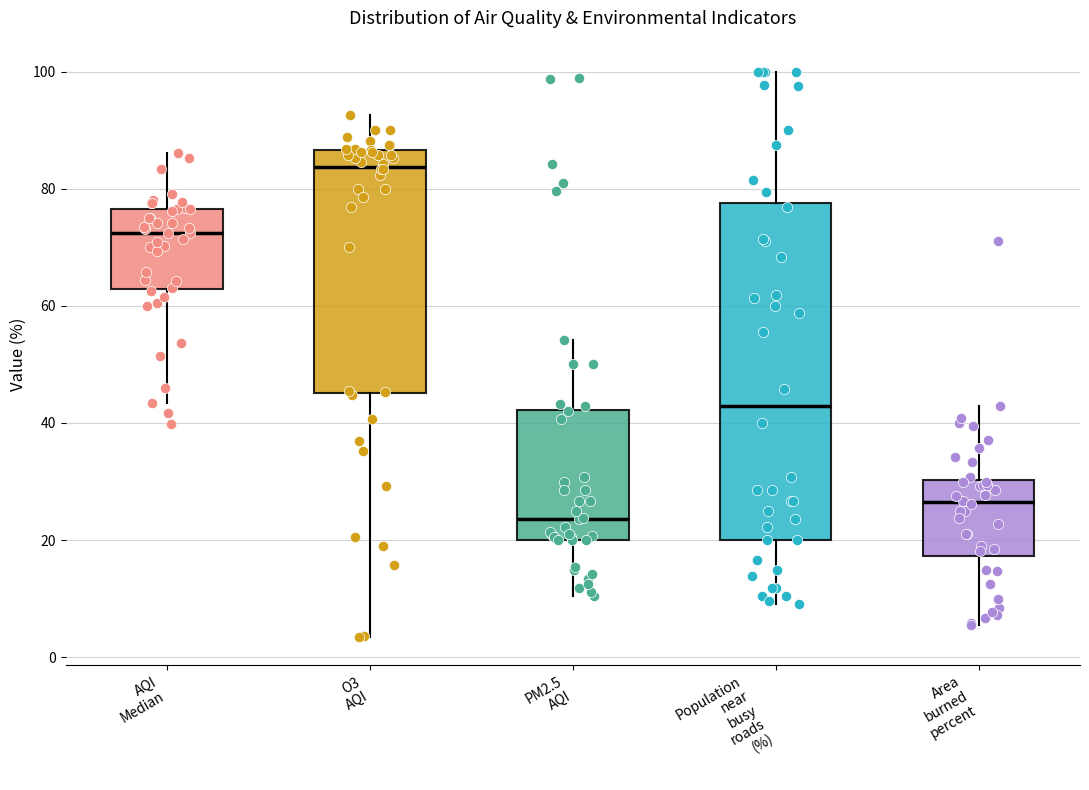

Reading left to right, transcribe this box plot: for each box, give where its median line is, the range the box spans, and where its two whiskers end, as read against the y-axis. The values are not printed on the chart, so give them approximately, as read against the axis.

AQI Median: median 72, box 62 to 76, whiskers 44 to 86
O3 AQI: median 84, box 46 to 86, whiskers 4 to 92
PM2.5 AQI: median 24, box 20 to 42, whiskers 10 to 54
Population near busy roads (%): median 42, box 20 to 78, whiskers 10 to 100
Area burned percent: median 26, box 18 to 30, whiskers 6 to 42